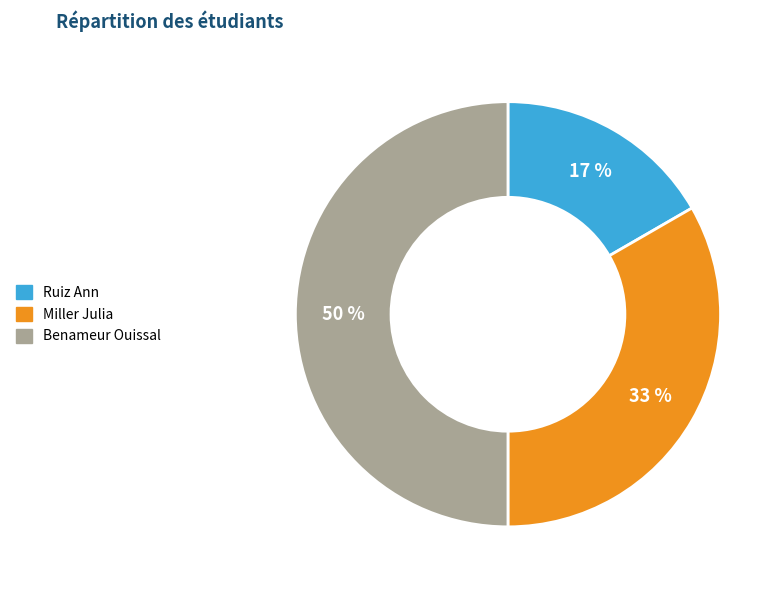

Approximately how many times larger is the value at Ruiz Ann compared to Benameur Ouissal?

0.3